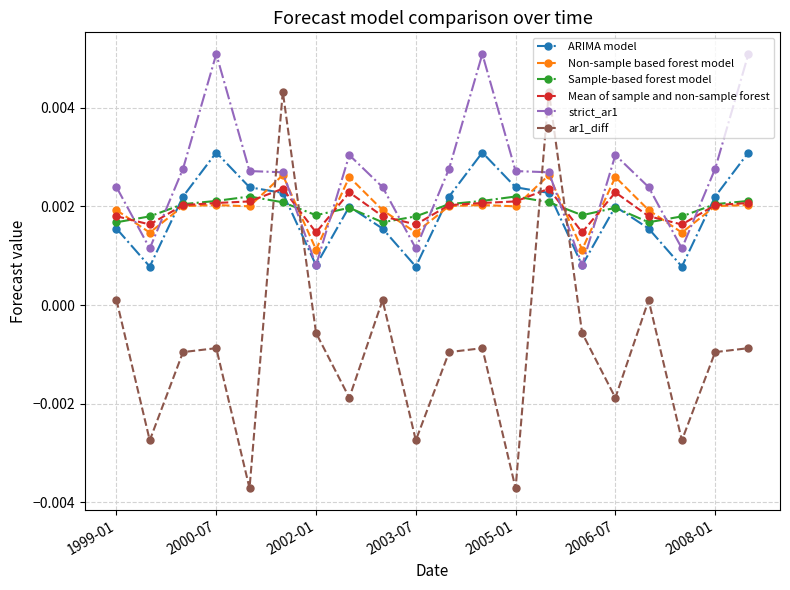

True or false: Non-sample based forest model and ARIMA model intersect in this chart.

True